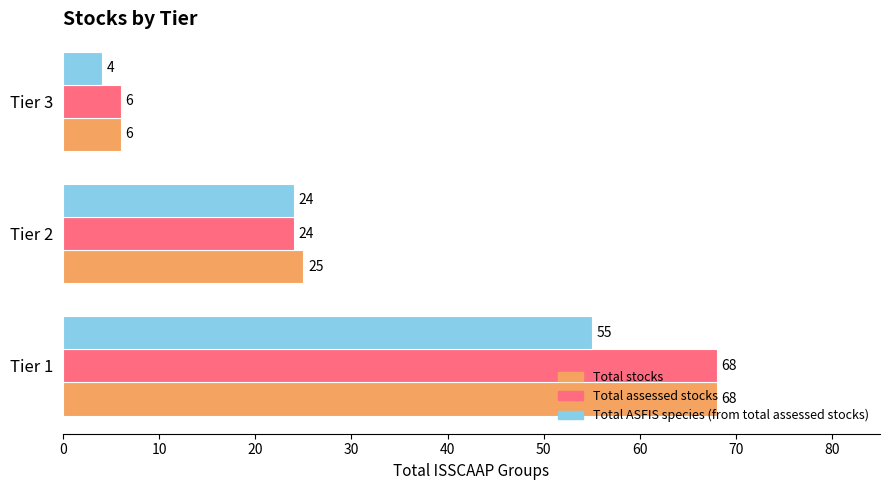

Which category has the lowest value across all series?

Tier 3